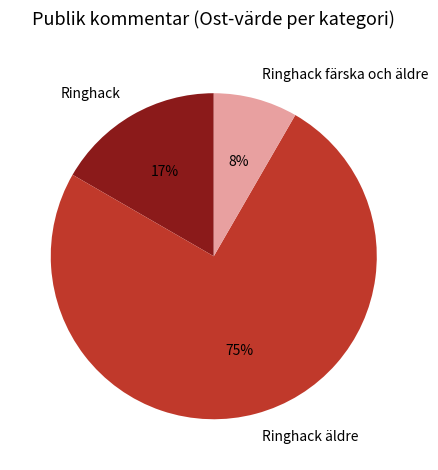

Rank the categories by value from lowest to highest.

Ringhack färska och äldre, Ringhack, Ringhack äldre